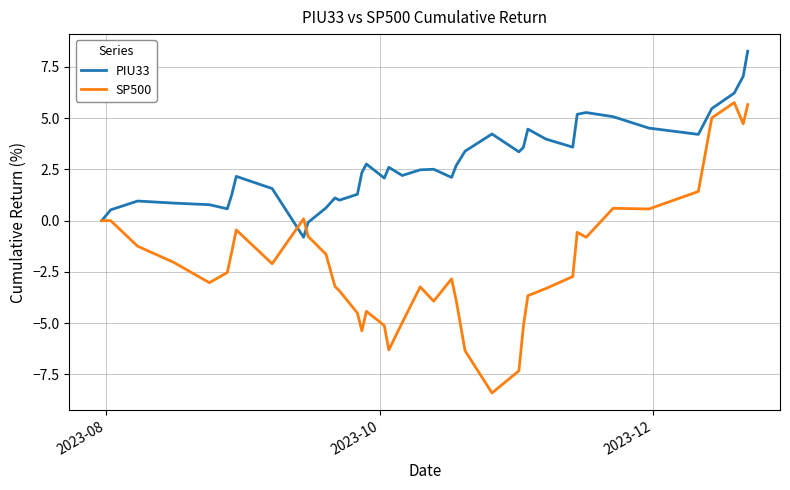

Which series has the largest total across all categories?

PIU33